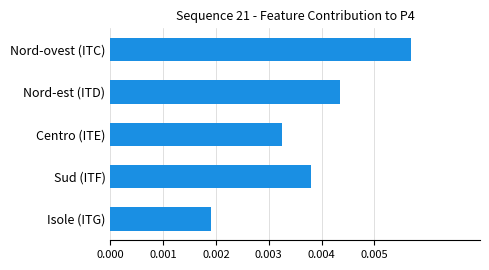

Count the values in the range 0 to 1.

5